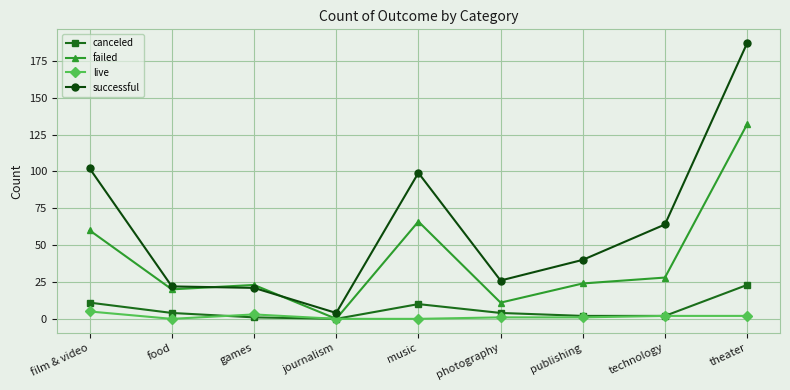

Reading left to right, extract all data points from this chart.

canceled: 11	4	1	0	10	4	2	2	23
failed: 60	20	23	0	66	11	24	28	132
live: 5	0	3	0	0	1	1	2	2
successful: 102	22	21	4	99	26	40	64	187